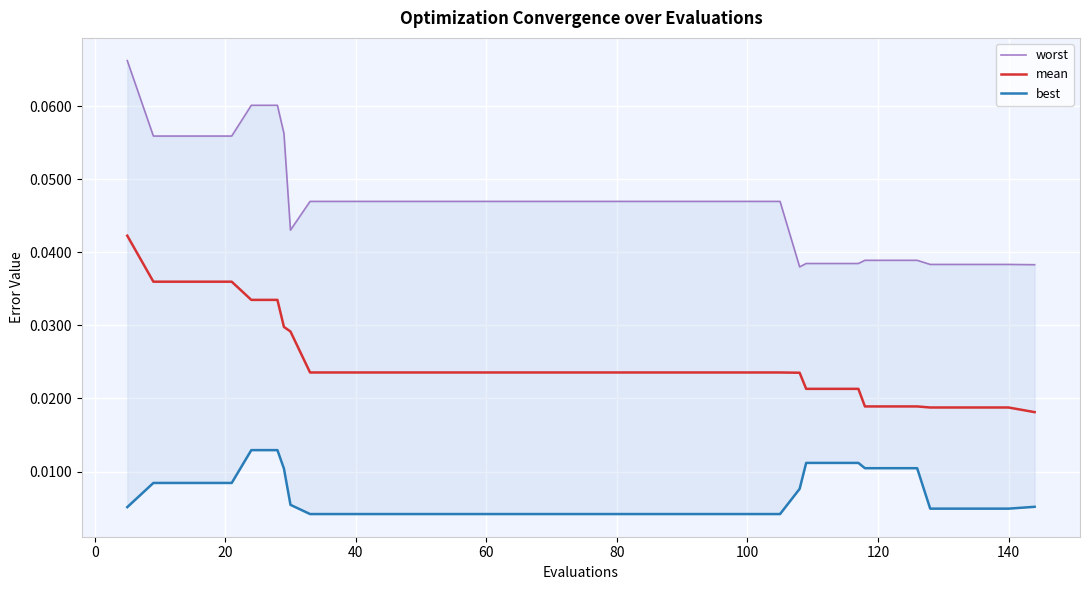

List the series in order of their peak value, highest first.

worst, mean, best